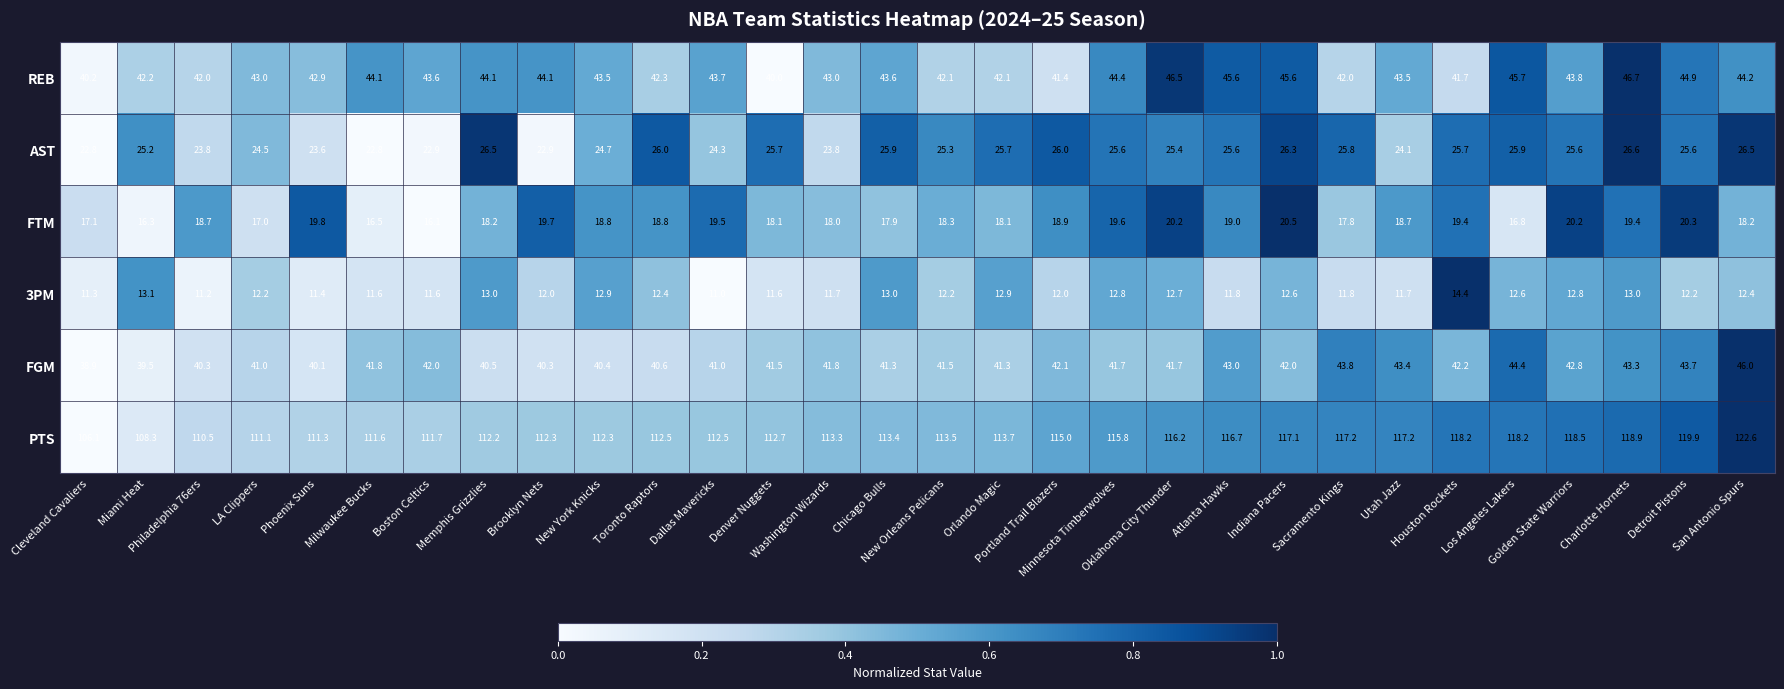

What is the difference between the second highest and minimum values in the PTS series?

13.8